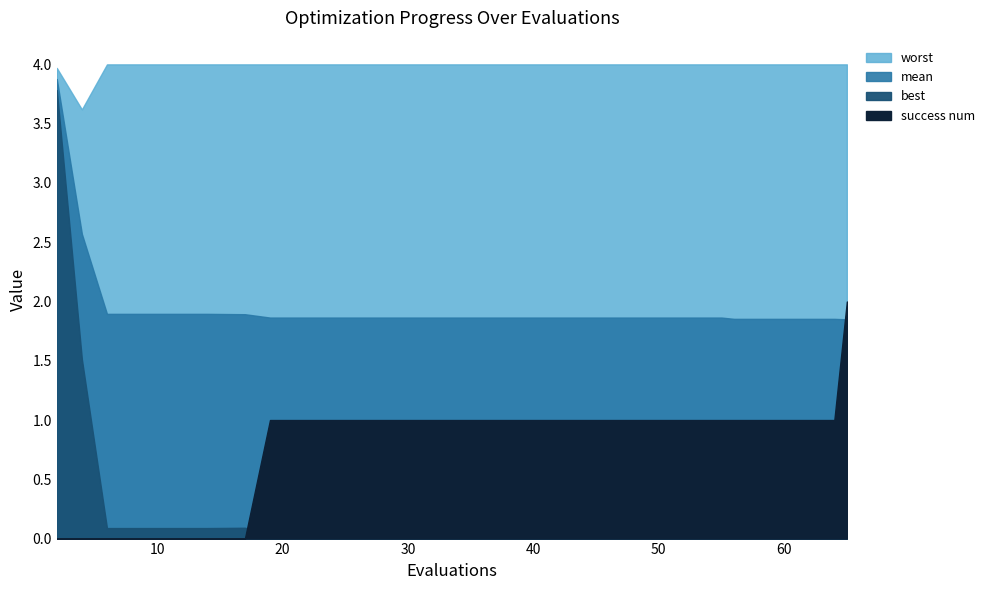

What is the average value of the worst series?

4.0